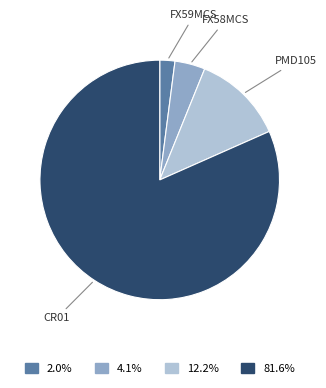

Is there any slice that represents more than half of the pie?

Yes